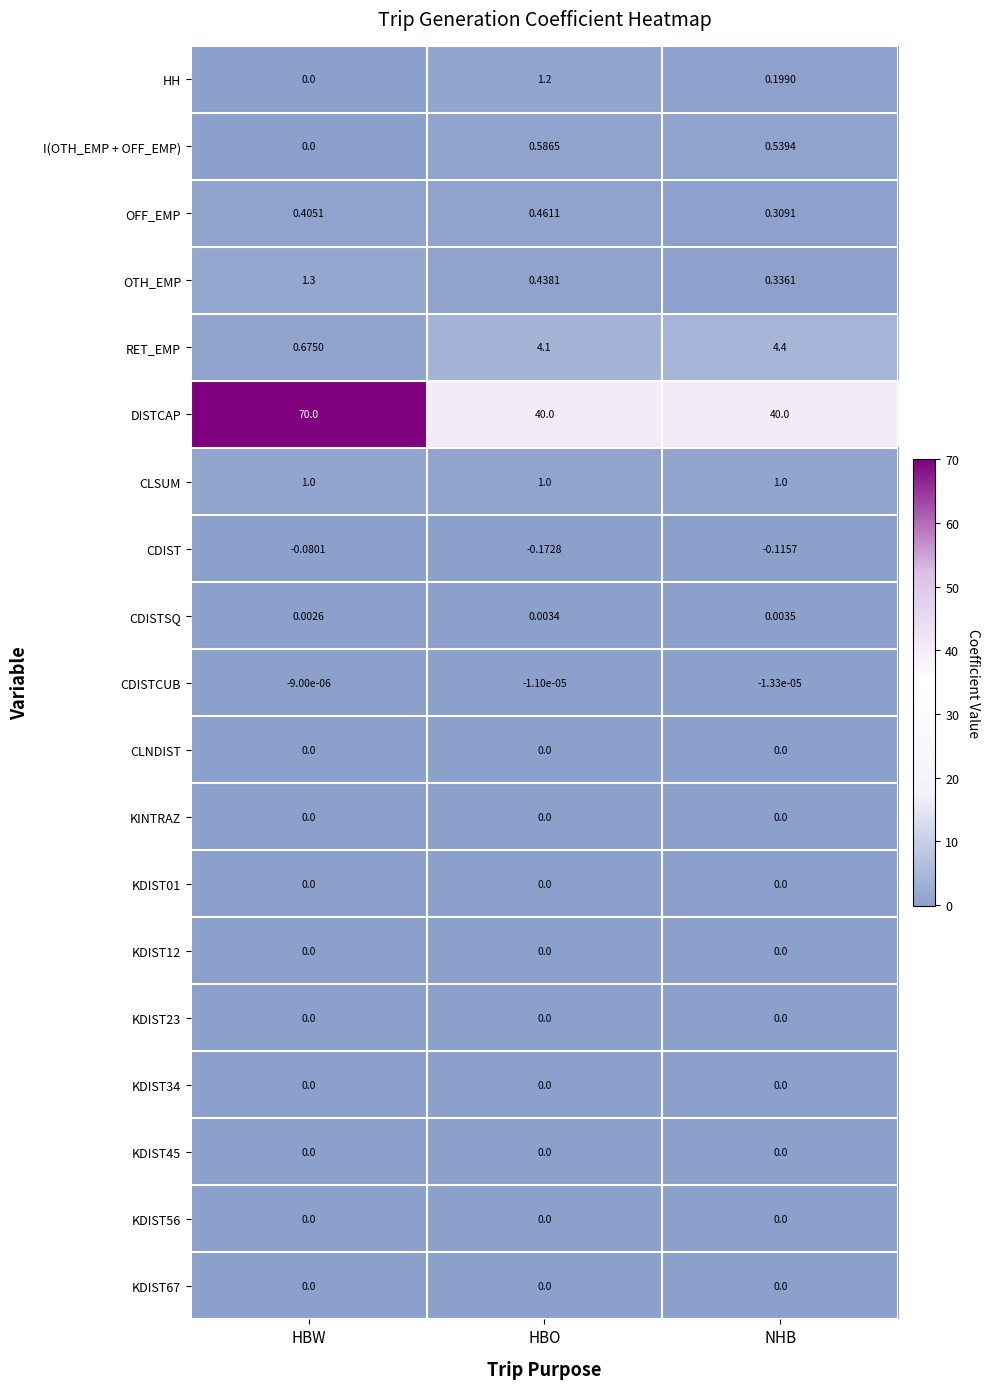

Which label corresponds to the largest value in the chart?

HBW